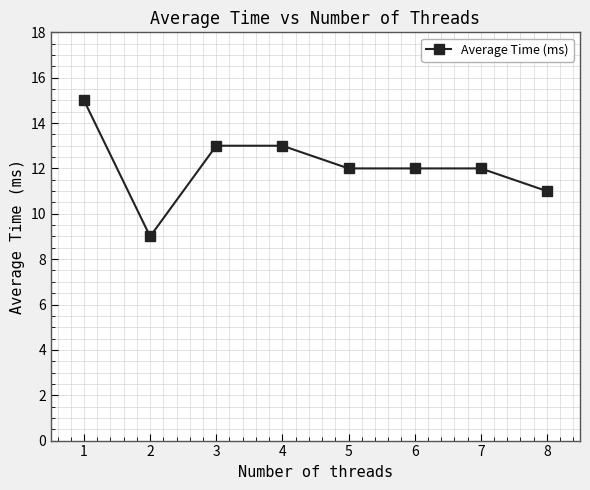

Count the values in the range 12 to 13.

5